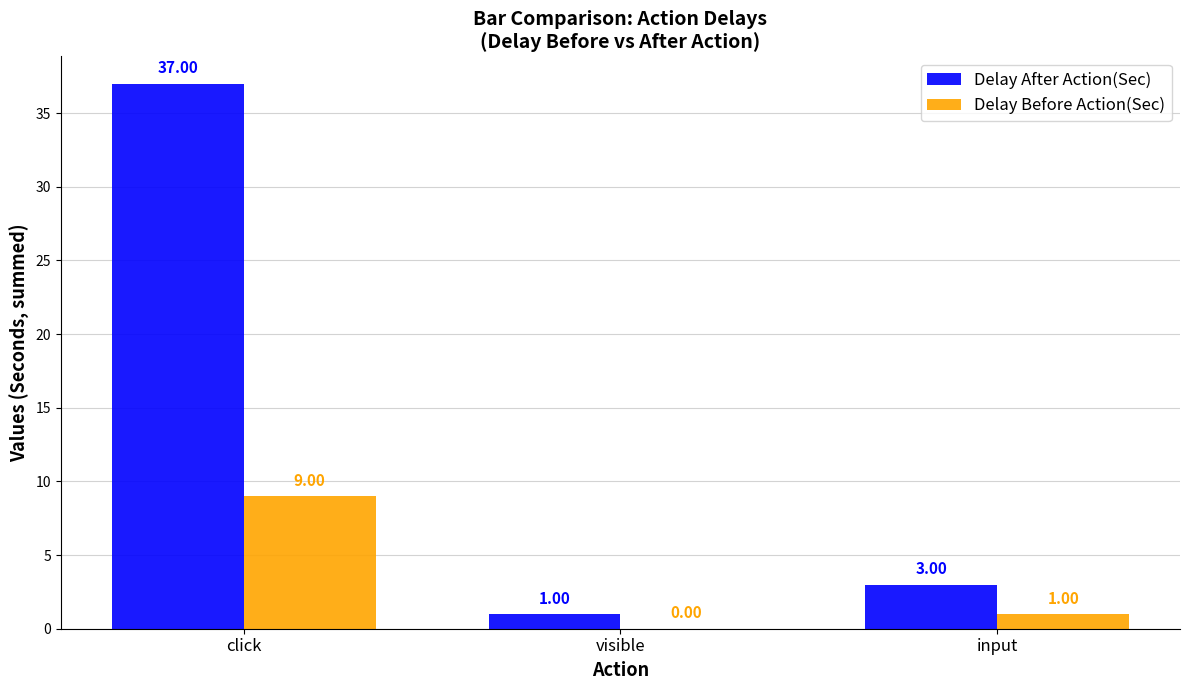

Where is Delay After Action(Sec) nearest to the value 19?

input